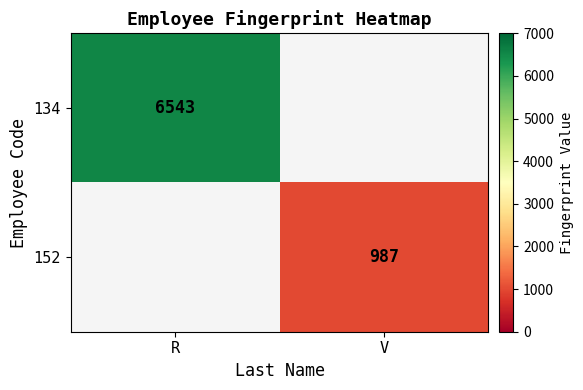

Is it true that 134 equals 3992 at R?

False